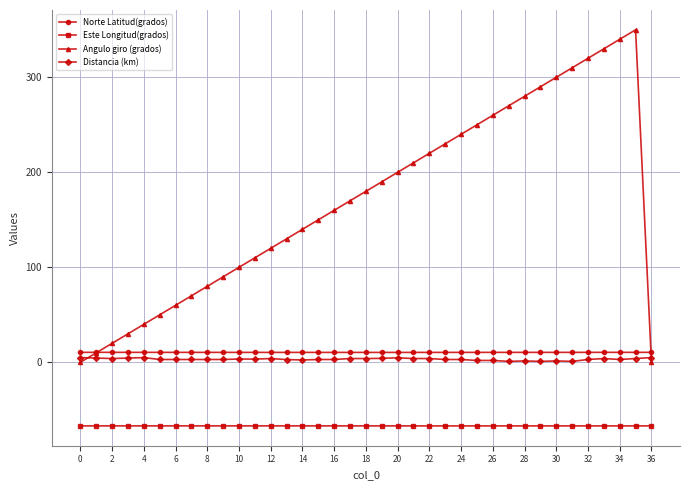

True or false: Norte Latitud(grados) and Distancia (km) cross at least once.

False